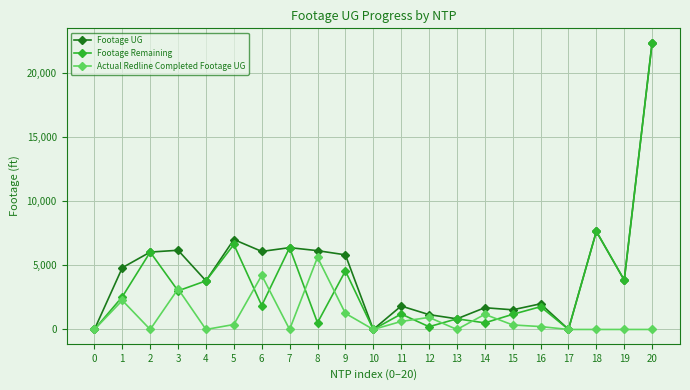

What is the difference between the maximum and minimum values in the Footage Remaining series?

22387